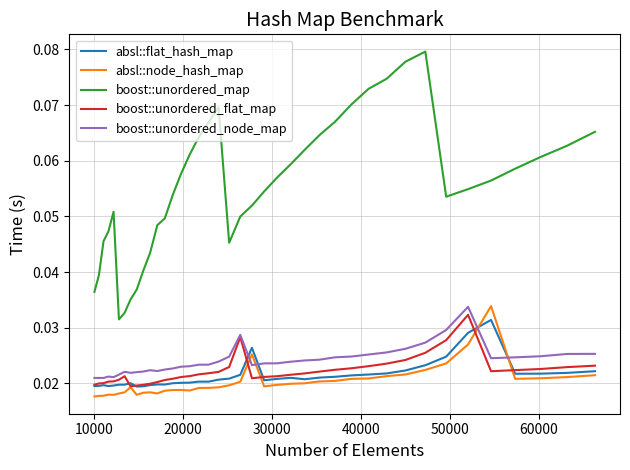

Which series has the largest total across all categories?

boost::unordered_map